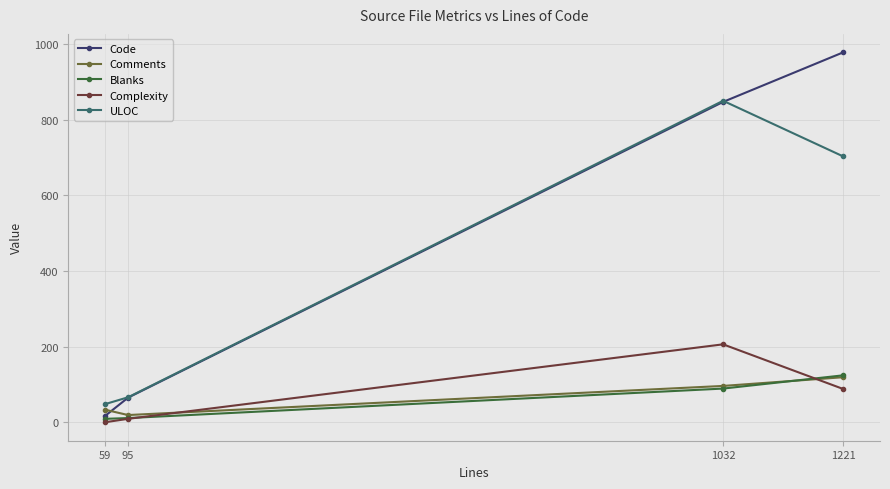

At which category is the sum across all series the highest?

1032